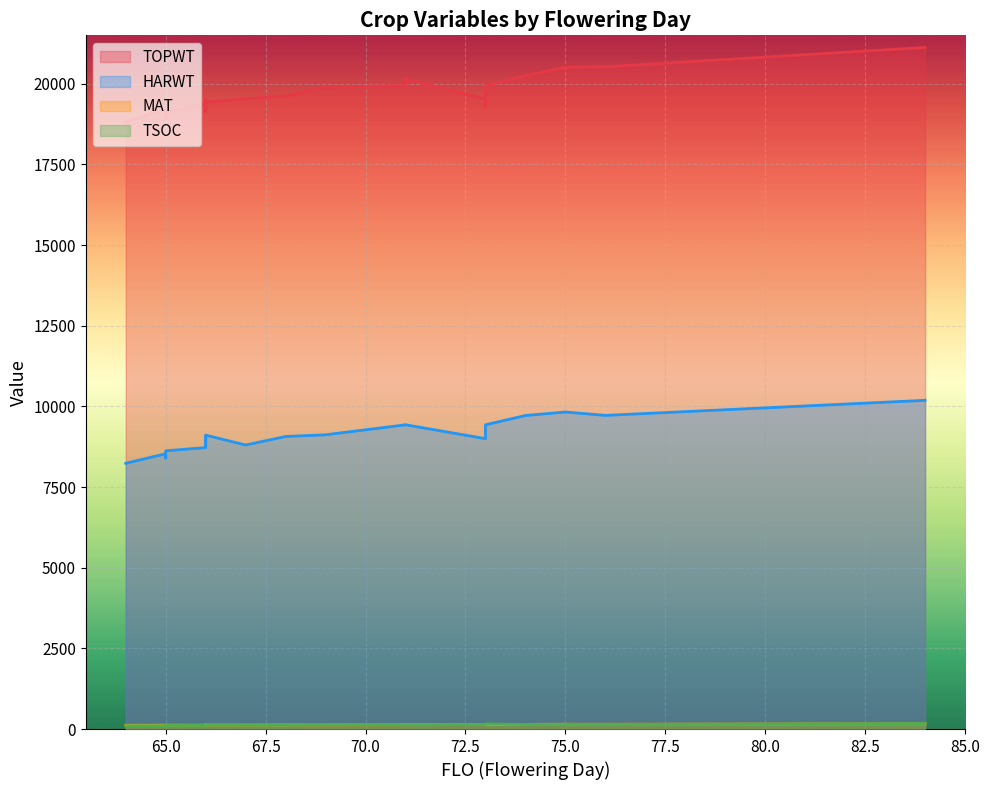

How many data points in TSOC are less than 131?

15